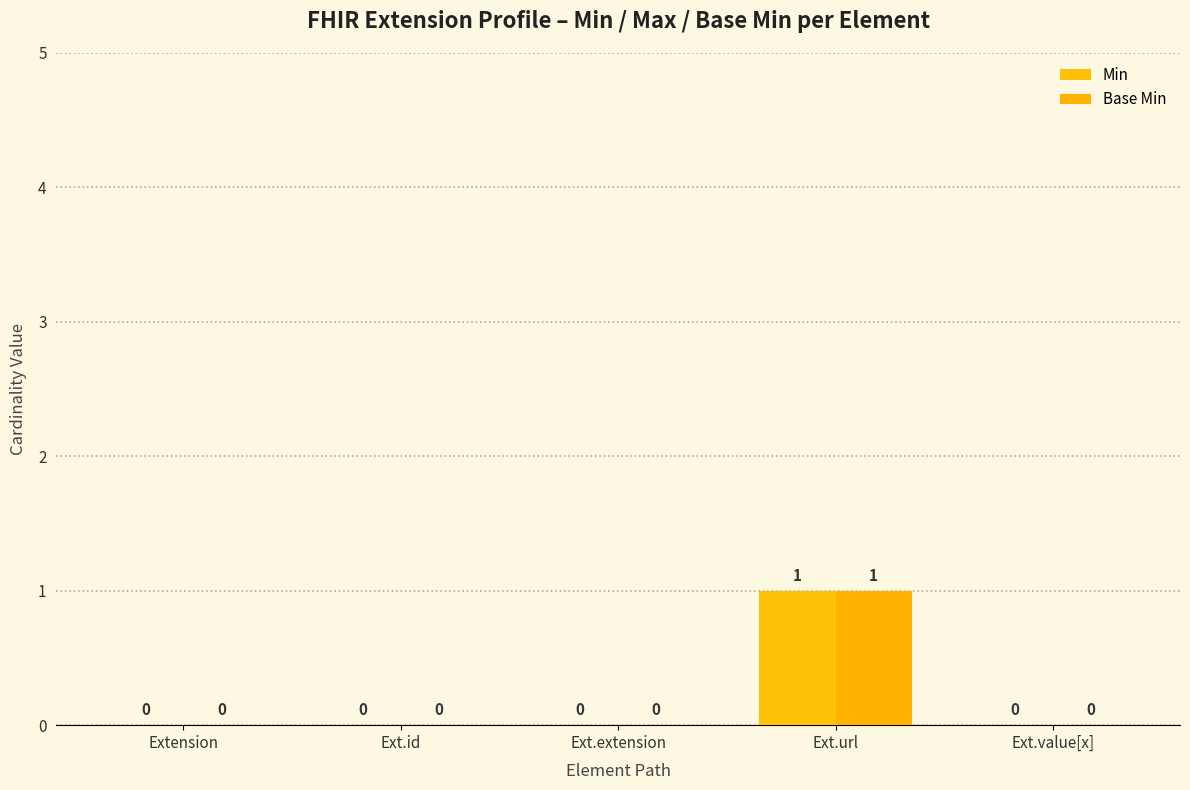

What is the label of the 1st bar from the left?

Extension